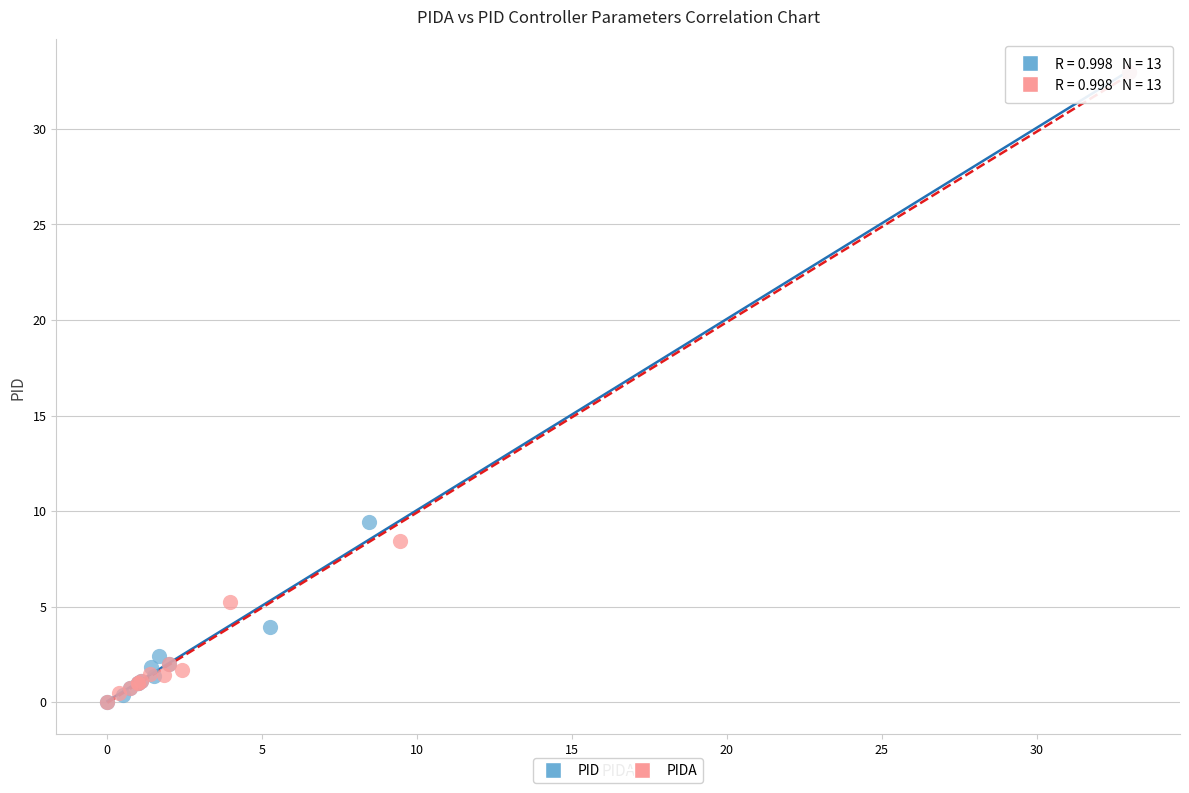

Which series has the widest spread of Y values?

PIDA